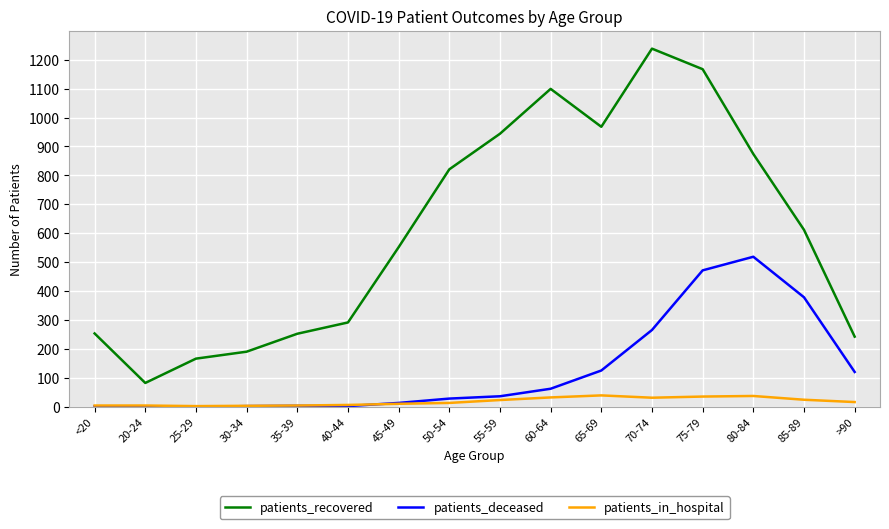

At which category is the sum across all series the highest?

75-79